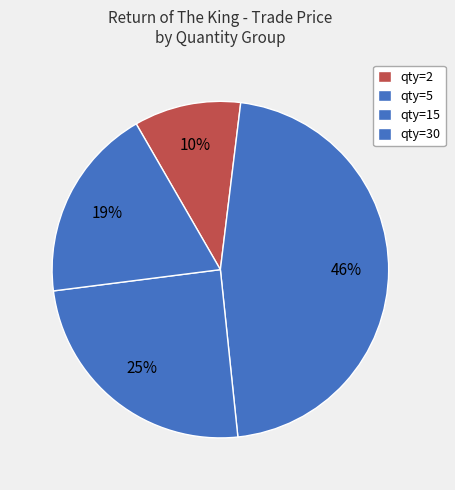

How many segments does this pie chart have?

4